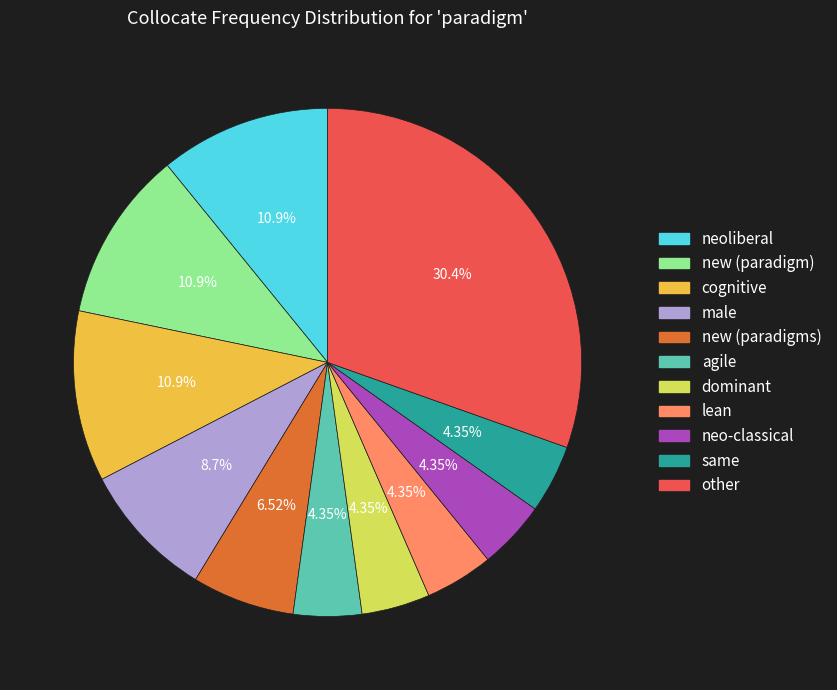

What percentage is the new (paradigm) slice, to the nearest percent?

11%